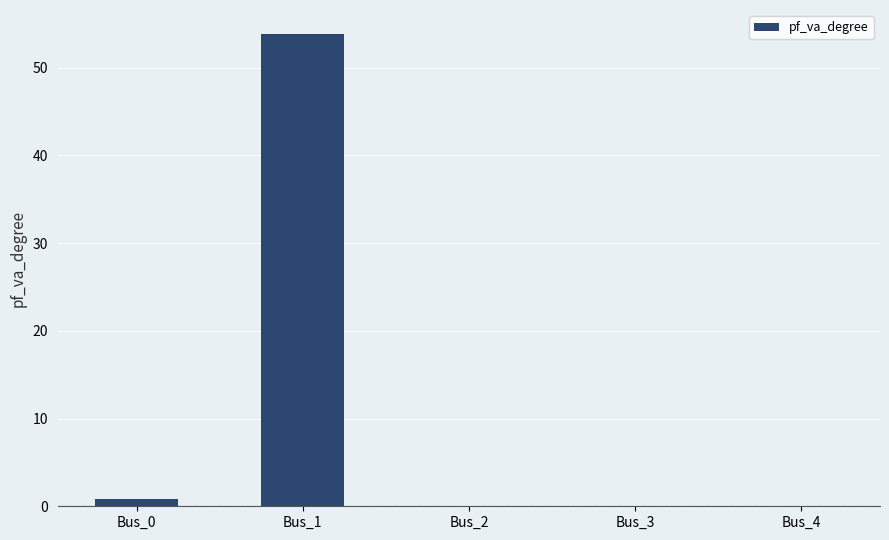

The chart shows a value of -0.0 at Bus_2. True or false?

True